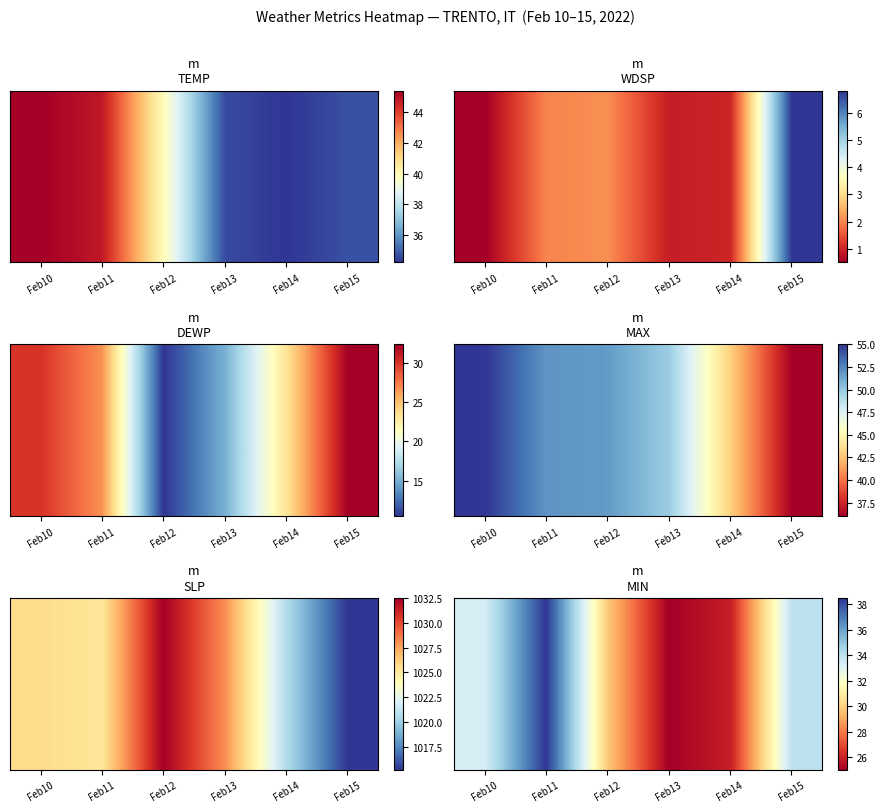

Approximately how many times larger is the value at Feb12 compared to Feb11?

0.8